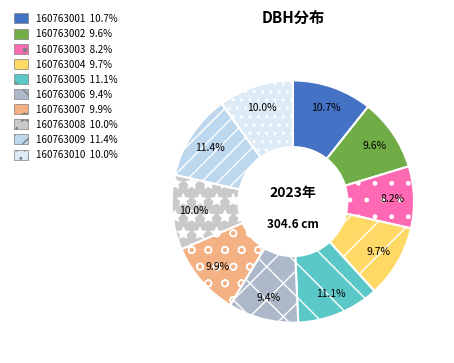

How many slices are in this pie chart?

10